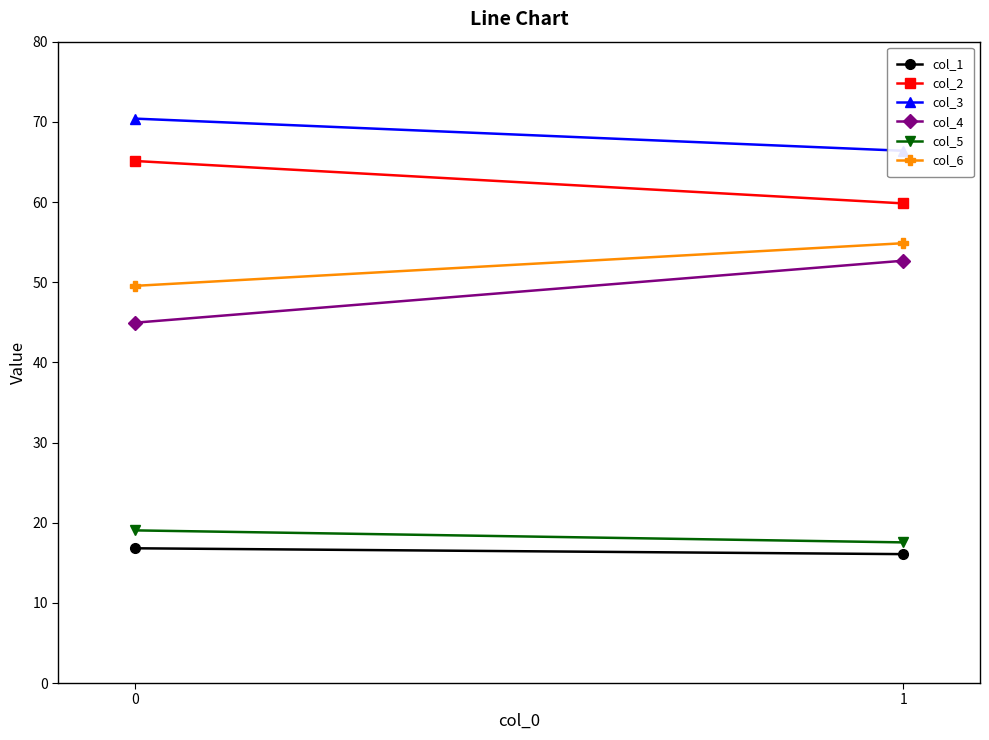

Reading right to left, extract all data points from this chart.

col_1: 16.1	16.8
col_2: 59.8	65.1
col_3: 66.4	70.4
col_4: 52.7	44.9
col_5: 17.5	19.0
col_6: 54.9	49.5